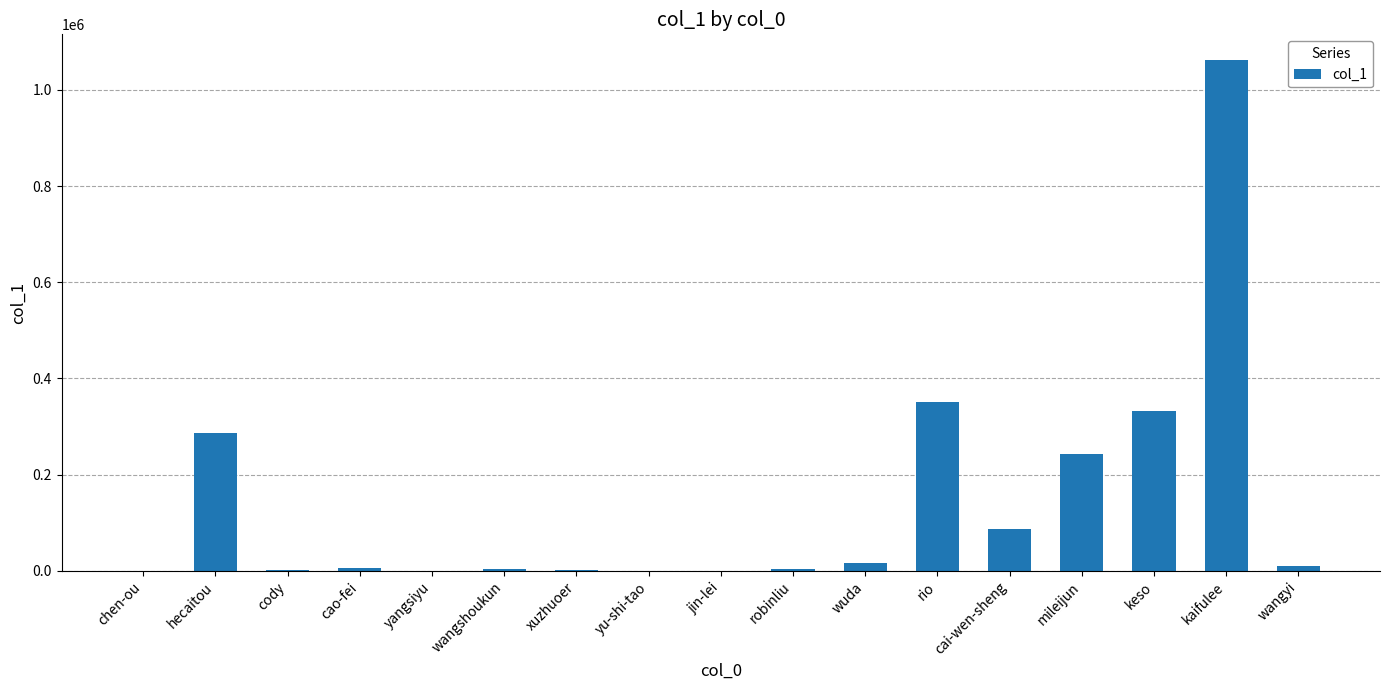

What is the maximum value shown in the chart?

1062318